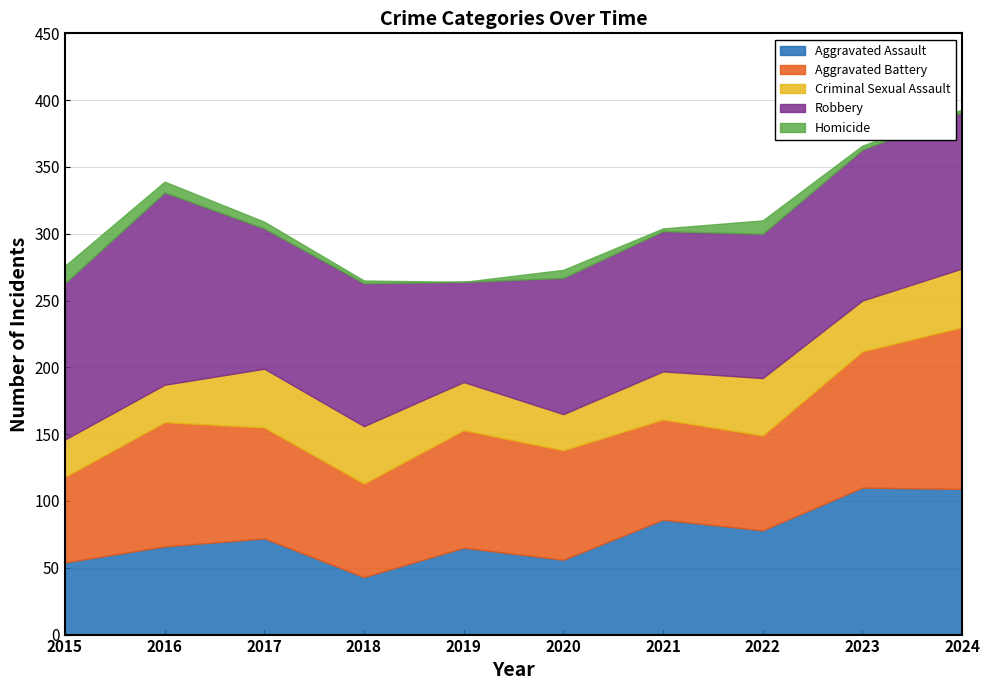

In Homicide, how many points are lower than both neighbors (excluding endpoints)?

2